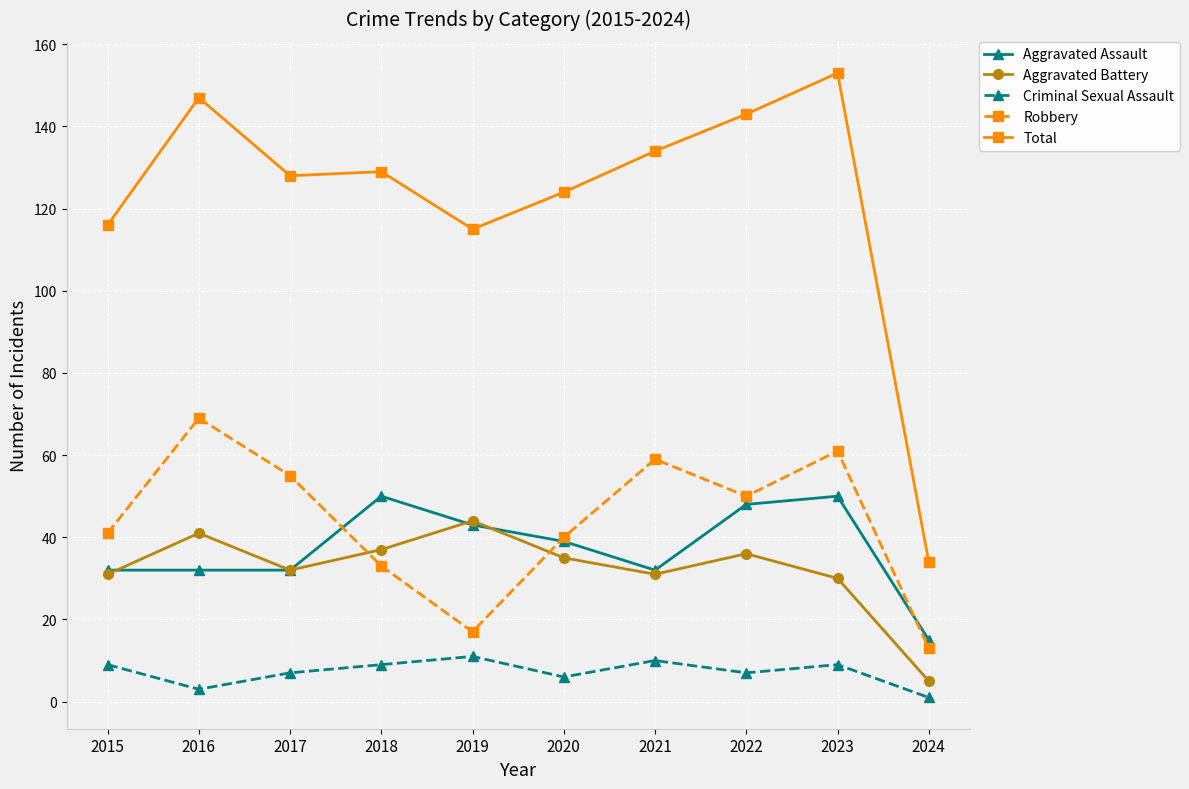

What is the sum of all Criminal Sexual Assault values?

72